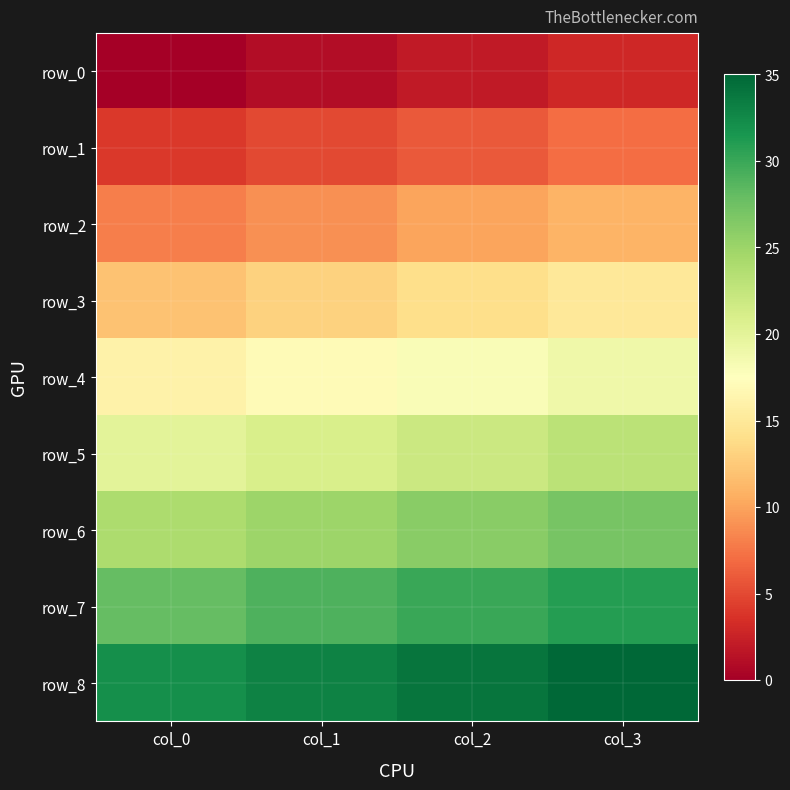

Where does the row_3 series first go above 14?

col_3